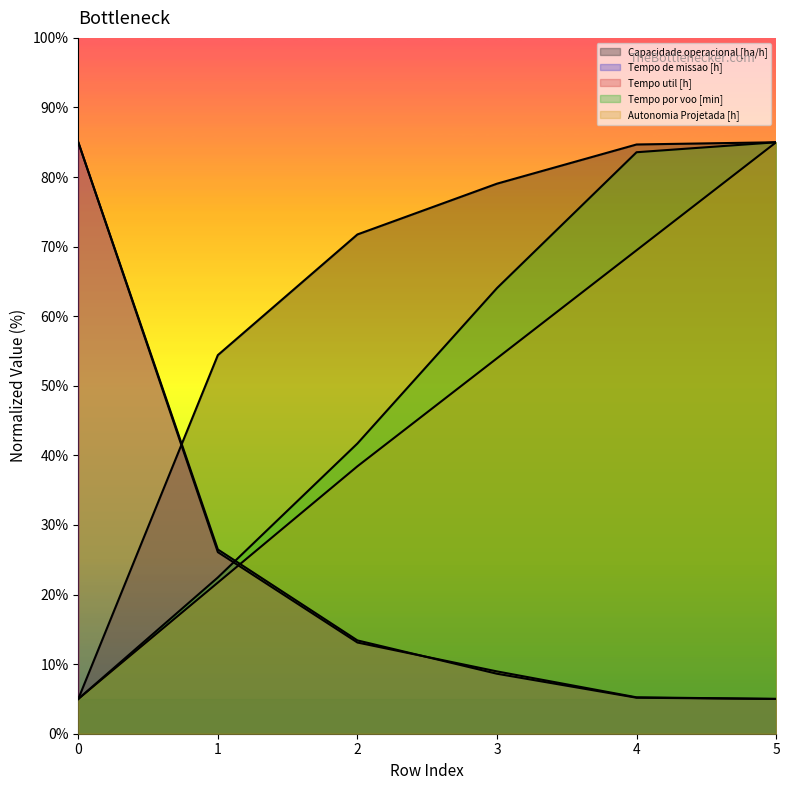

What is the maximum value shown in the chart?

85.0